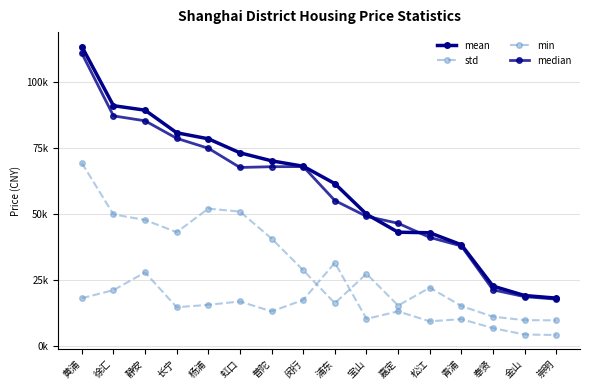

How many times do mean and median cross each other?

2